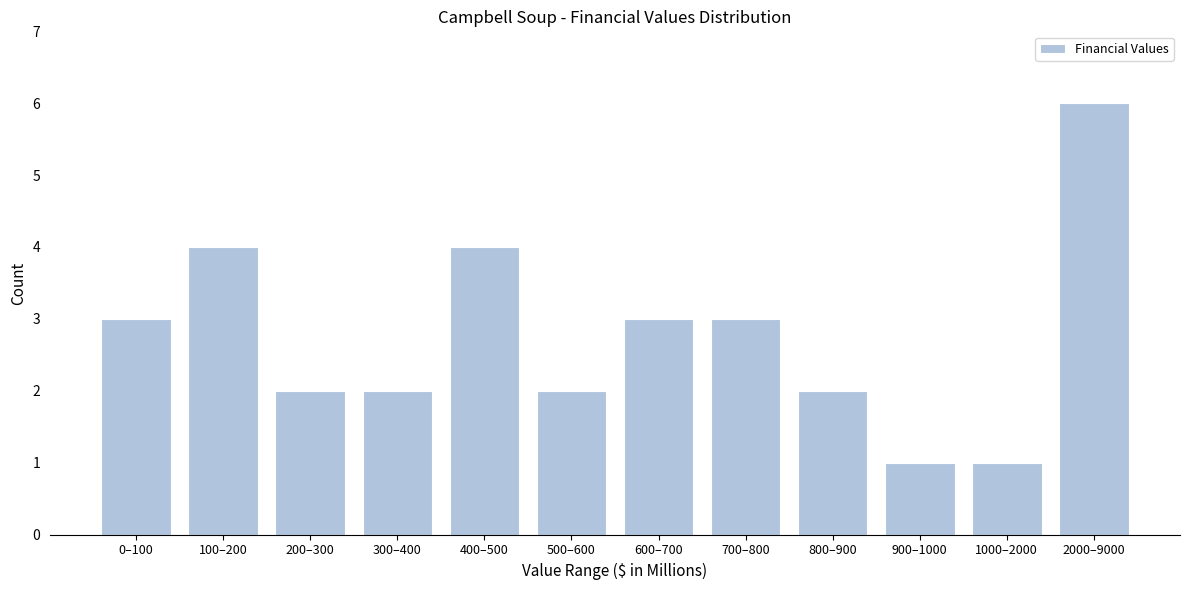

Reading right to left, extract all data points from this chart.

6	1	1	2	3	3	2	4	2	2	4	3